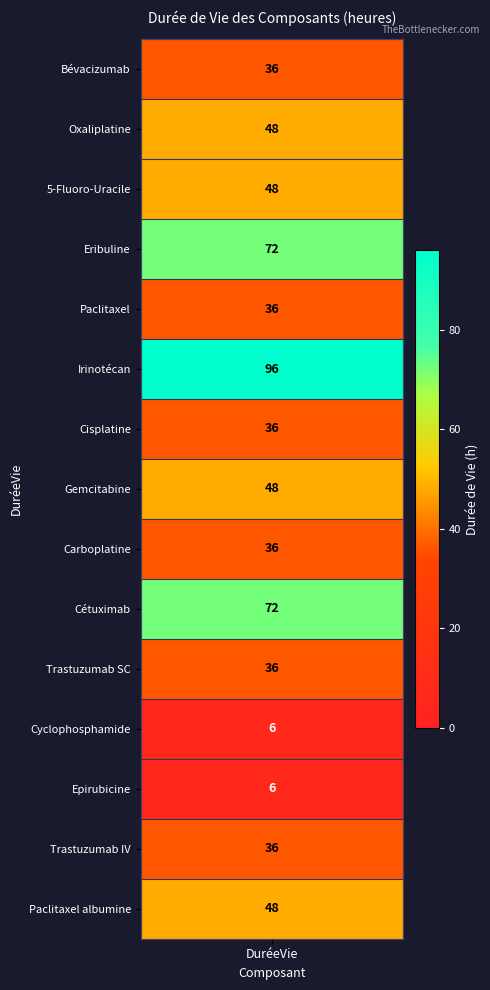

Reading right to left, what are all the values shown in this chart?

Paclitaxel albumine=48	Trastuzumab IV=36	Epirubicine=6	Cyclophosphamide=6	Trastuzumab SC=36	Cétuximab=72	Carboplatine=36	Gemcitabine=48	Cisplatine=36	Irinotécan=96	Paclitaxel=36	Eribuline=72	5-Fluoro-Uracile=48	Oxaliplatine=48	Bévacizumab=36